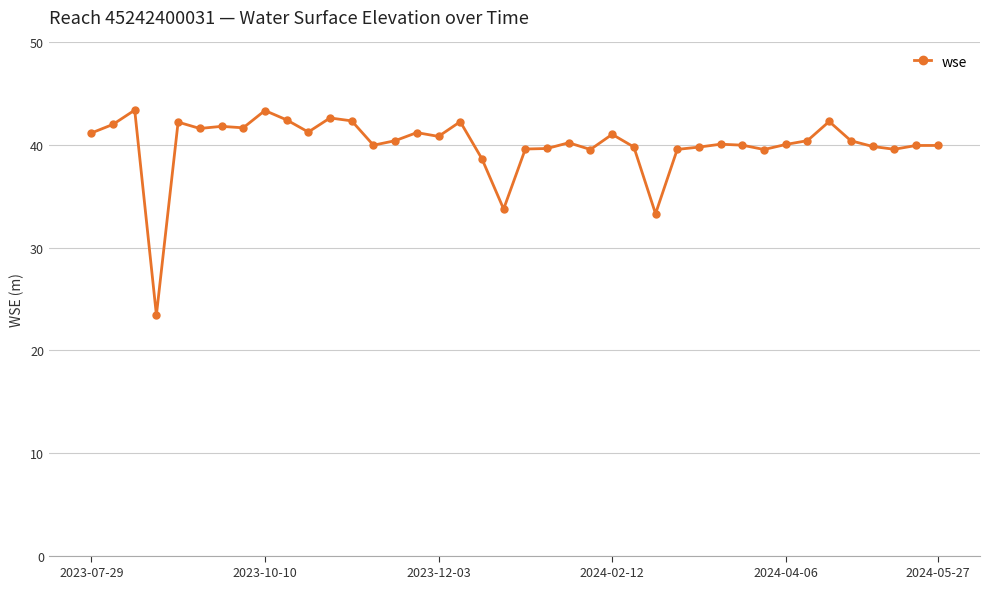

Is this an area chart (filled region under the line)?

No